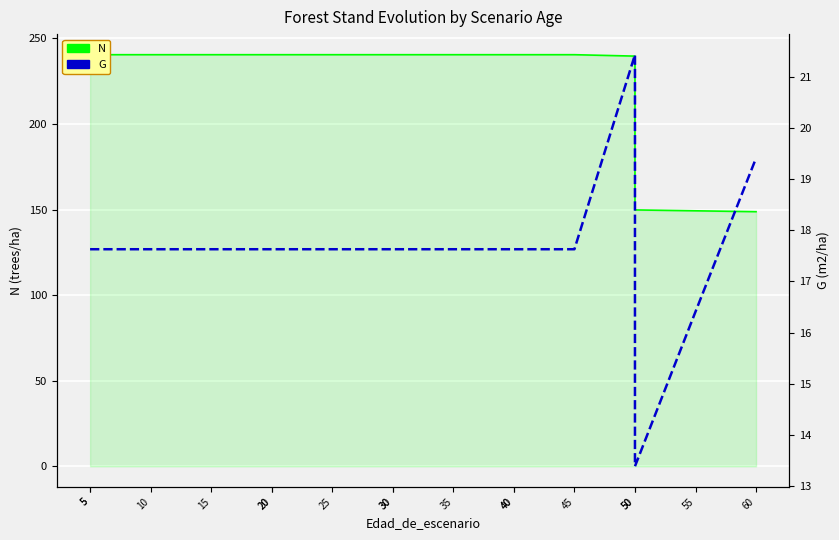

At 45, list the series in order from smallest to largest.

G, N